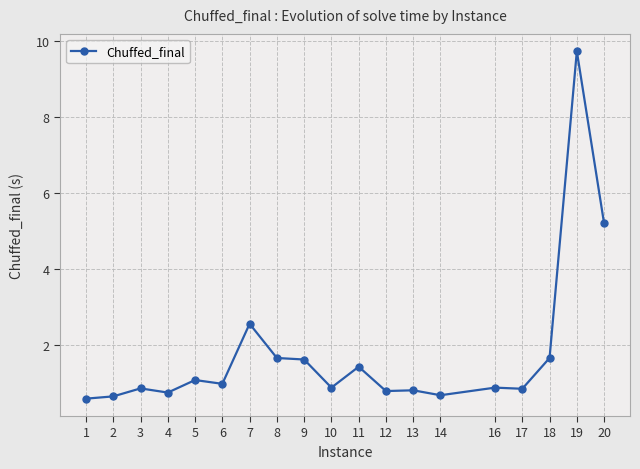

What is the approximate value at 18?

1.7